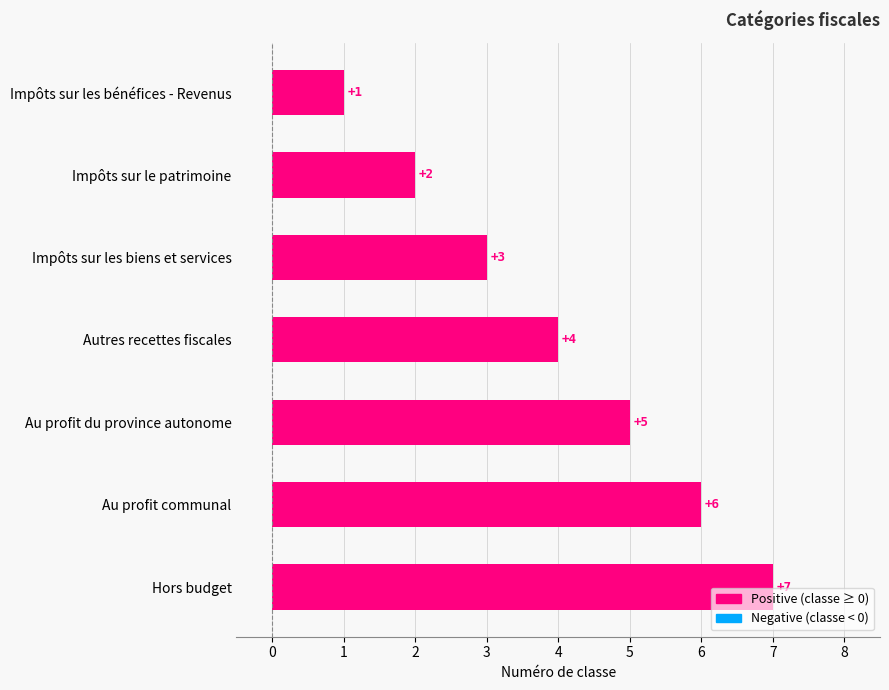

The value at Au profit communal is 8. True or false?

False